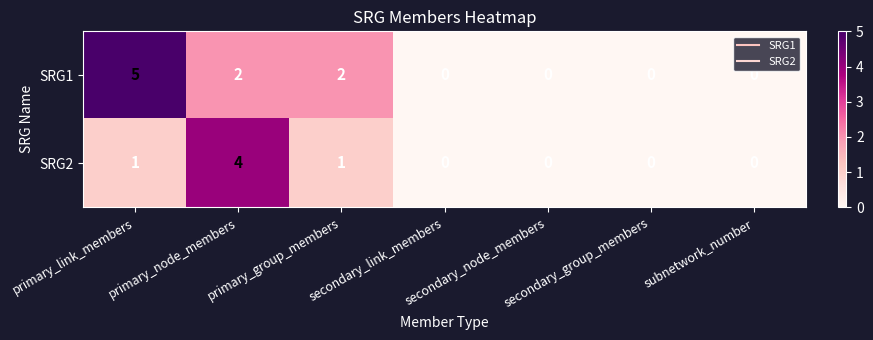

The SRG2 series shows 2 at secondary_group_members. True or false?

False